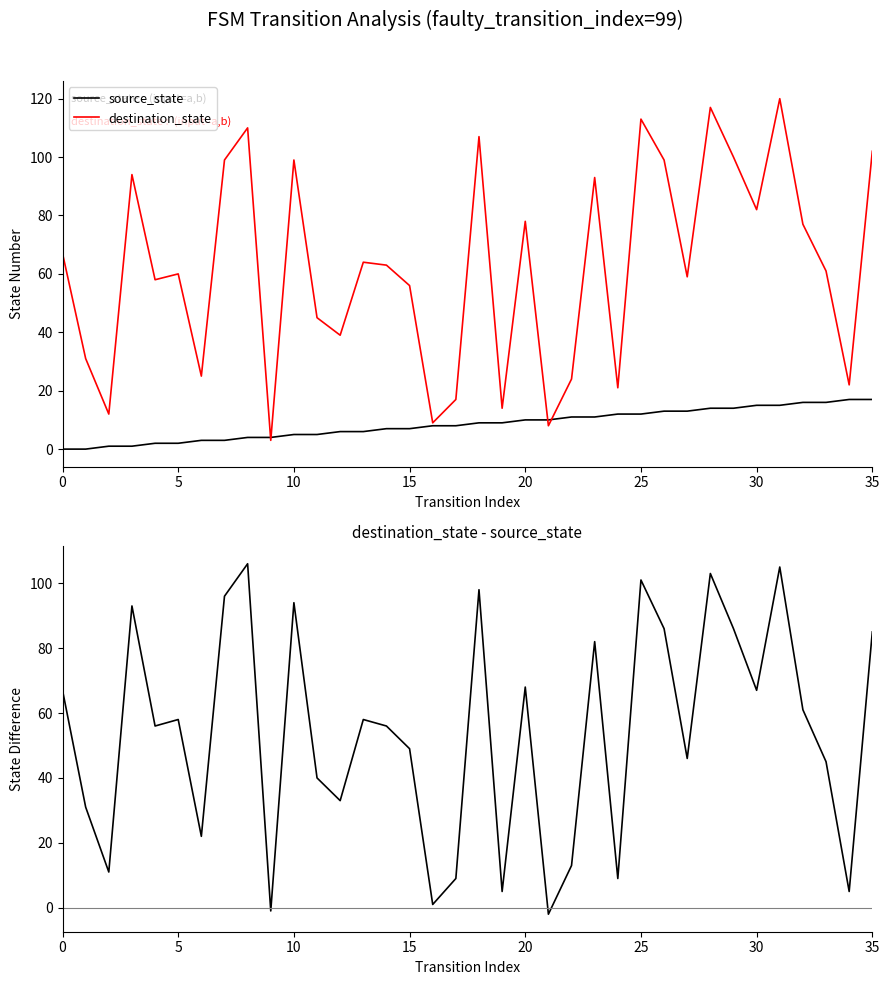

True or false: destination_state has more than 1 interior local peaks.

True